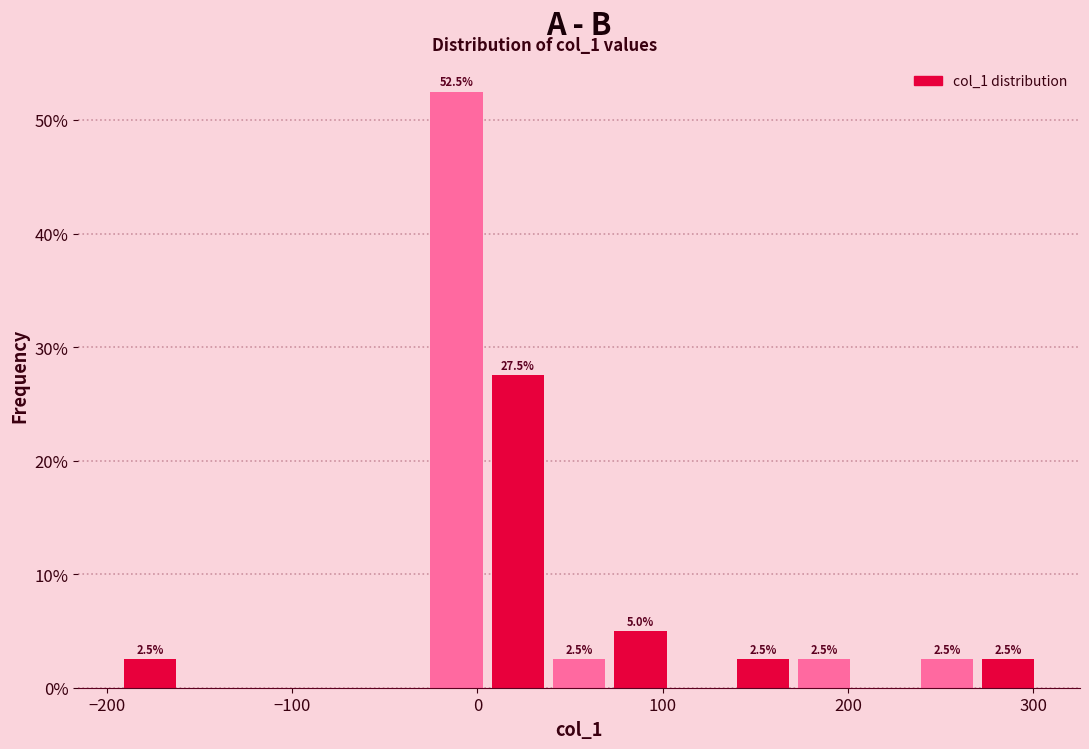

Read against the x-axis, roughly where is the centre of the tallest bar?

-10